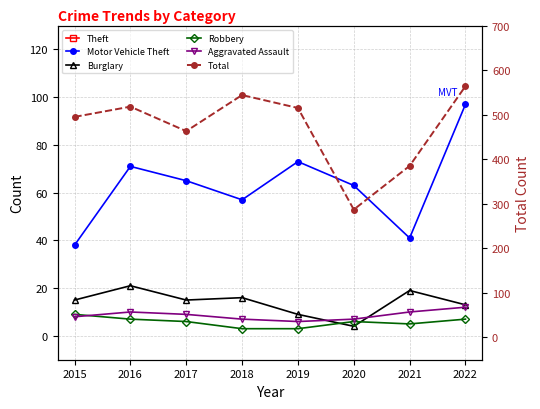

What is the minimum value shown in the chart?

3